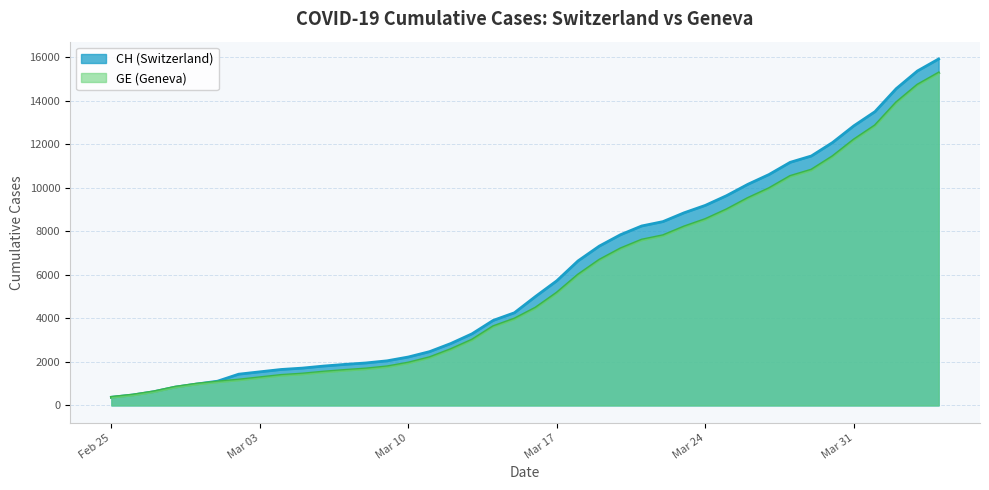

What is the label of the 23rd point from the right?

2020-03-13